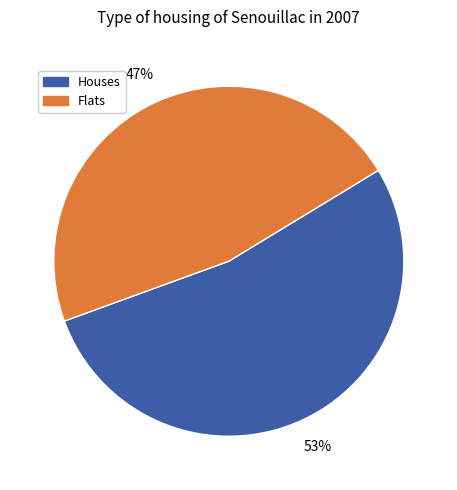

Is there any slice that represents more than half of the pie?

Yes